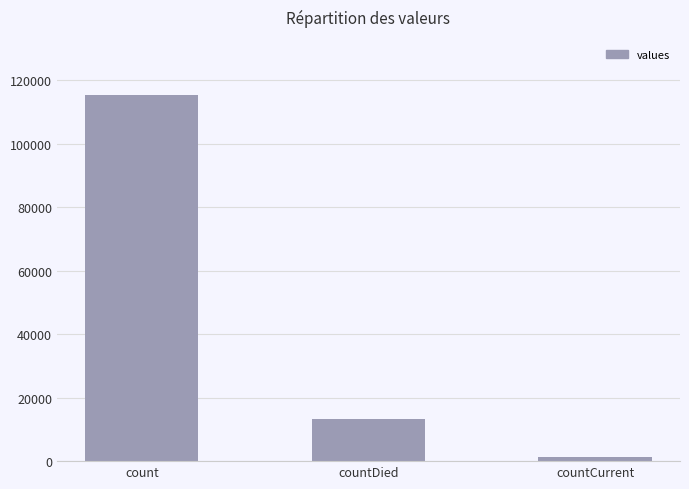

At which label does the data first exceed 13343?

count